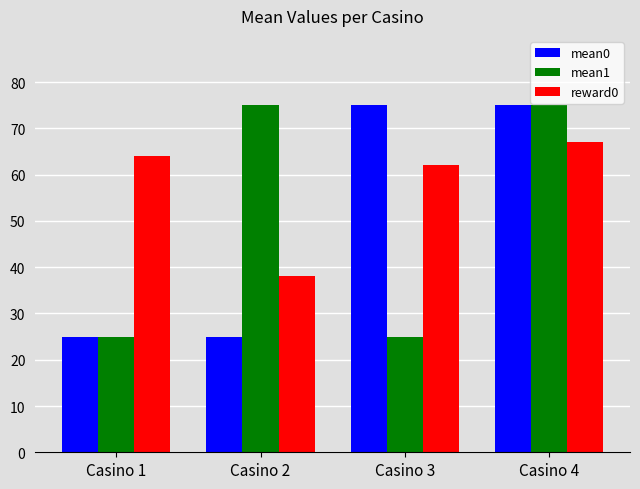

Reading left to right, transcribe all the data shown in this chart.

mean0: Casino 1=25	Casino 2=25	Casino 3=75	Casino 4=75
mean1: Casino 1=25	Casino 2=75	Casino 3=25	Casino 4=75
reward0: Casino 1=64	Casino 2=38	Casino 3=62	Casino 4=67